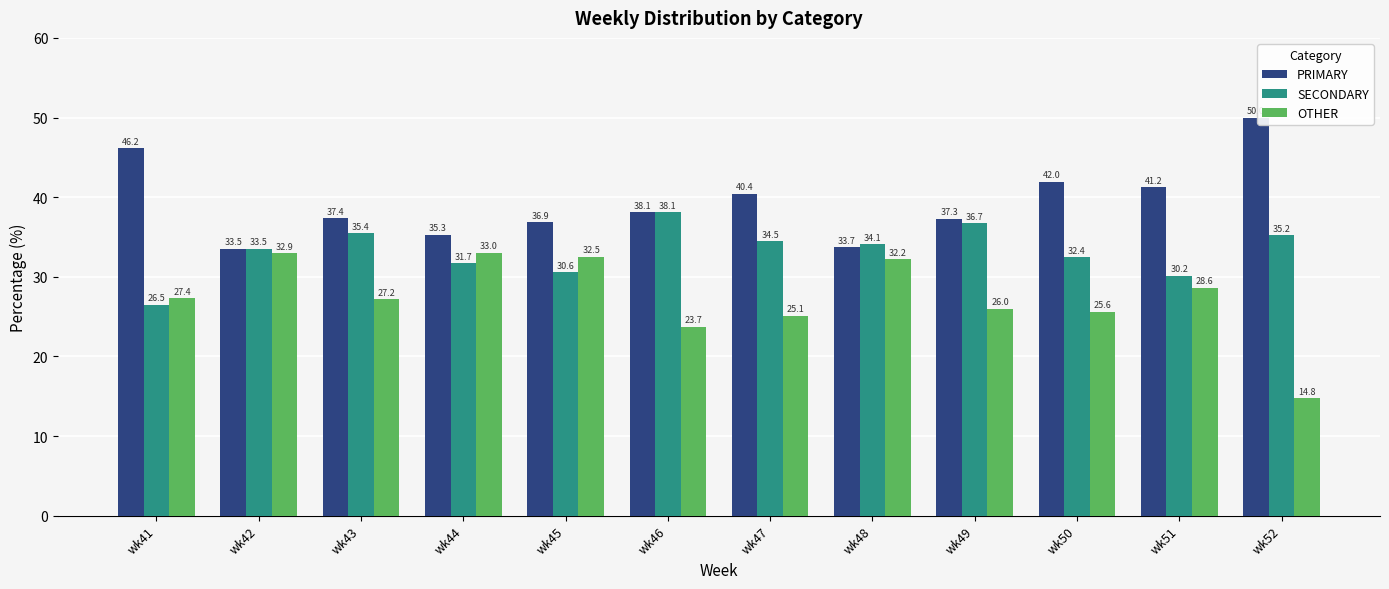

Reading left to right, transcribe all the data shown in this chart.

PRIMARY: wk41=46.2	wk42=33.5	wk43=37.4	wk44=35.3	wk45=36.9	wk46=38.1	wk47=40.4	wk48=33.7	wk49=37.3	wk50=42.0	wk51=41.2	wk52=50.0
SECONDARY: wk41=26.5	wk42=33.5	wk43=35.4	wk44=31.7	wk45=30.6	wk46=38.1	wk47=34.5	wk48=34.1	wk49=36.7	wk50=32.4	wk51=30.2	wk52=35.2
OTHER: wk41=27.4	wk42=32.9	wk43=27.2	wk44=33.0	wk45=32.5	wk46=23.7	wk47=25.1	wk48=32.2	wk49=26.0	wk50=25.6	wk51=28.6	wk52=14.8